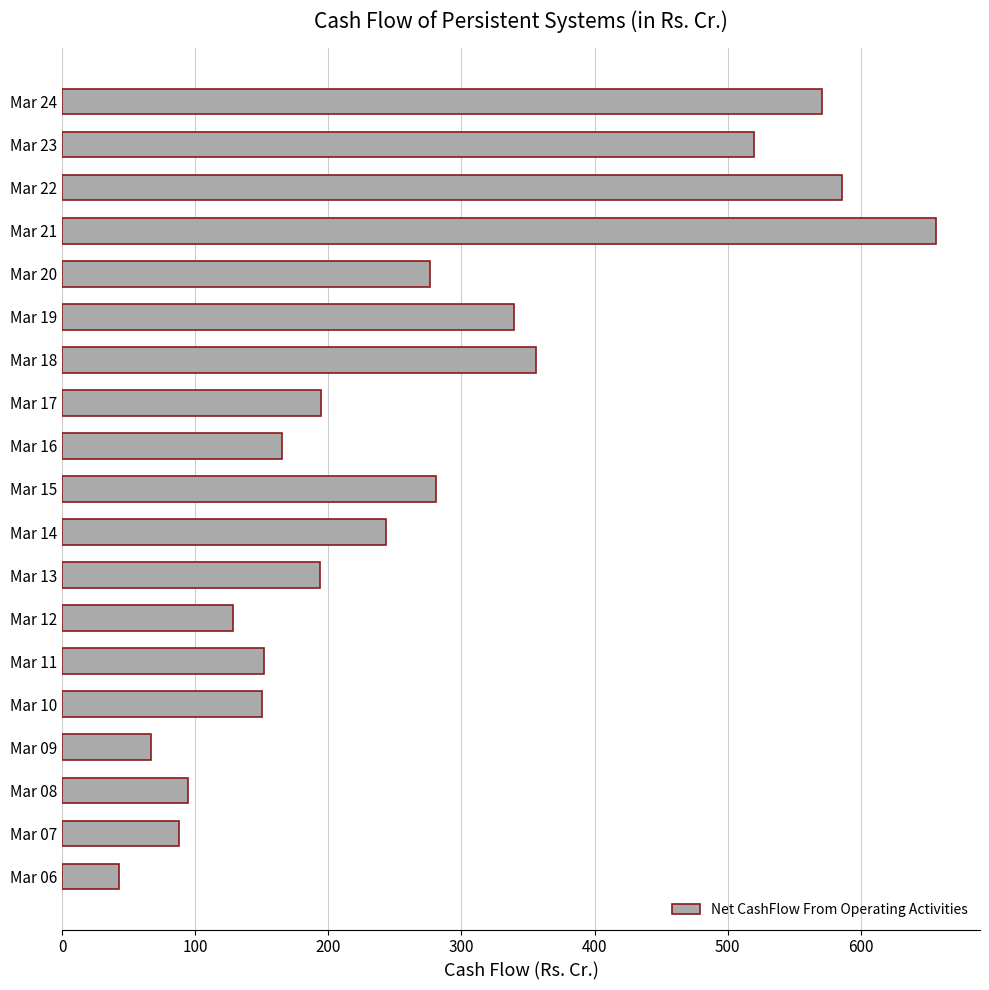

What is the maximum value shown in the chart?

656.8